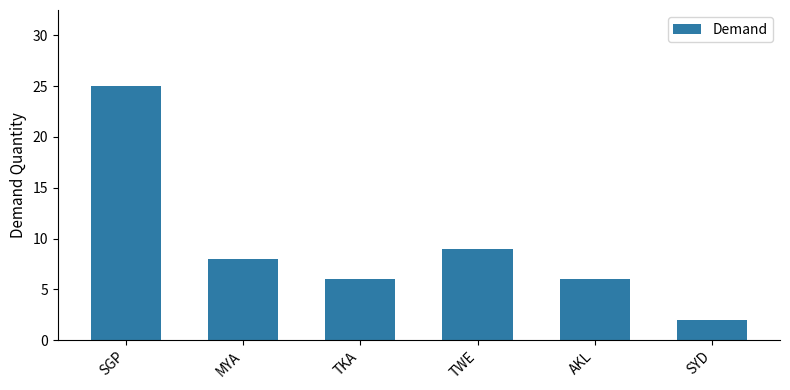

What position from the left is SYD?

6